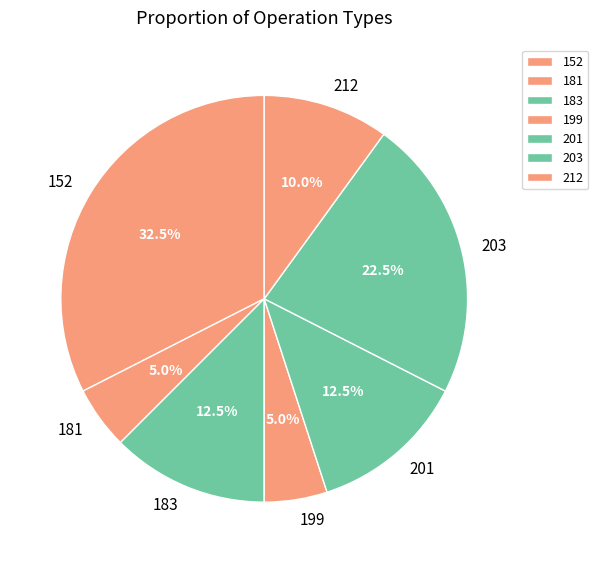

What is the largest slice in the pie chart?

152